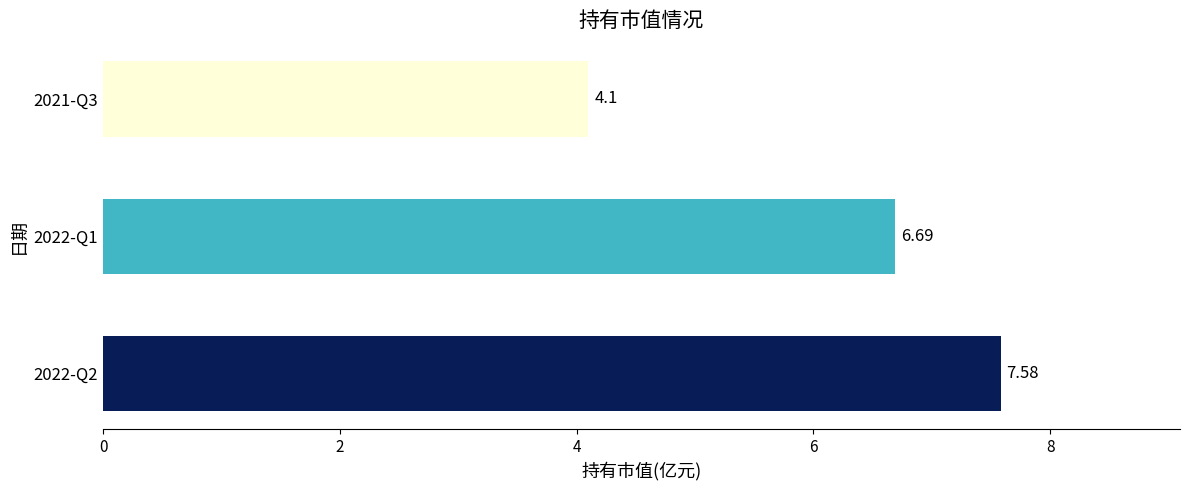

At which category does the chart reach its minimum across all series?

2021-Q3